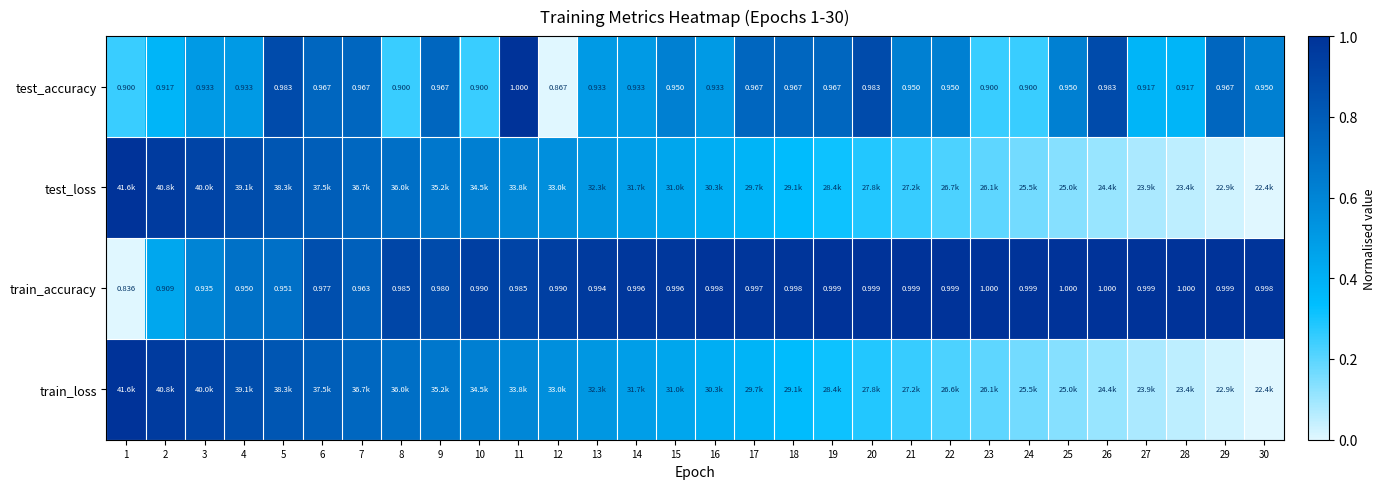

What is the sum of all test_loss values?

13.7